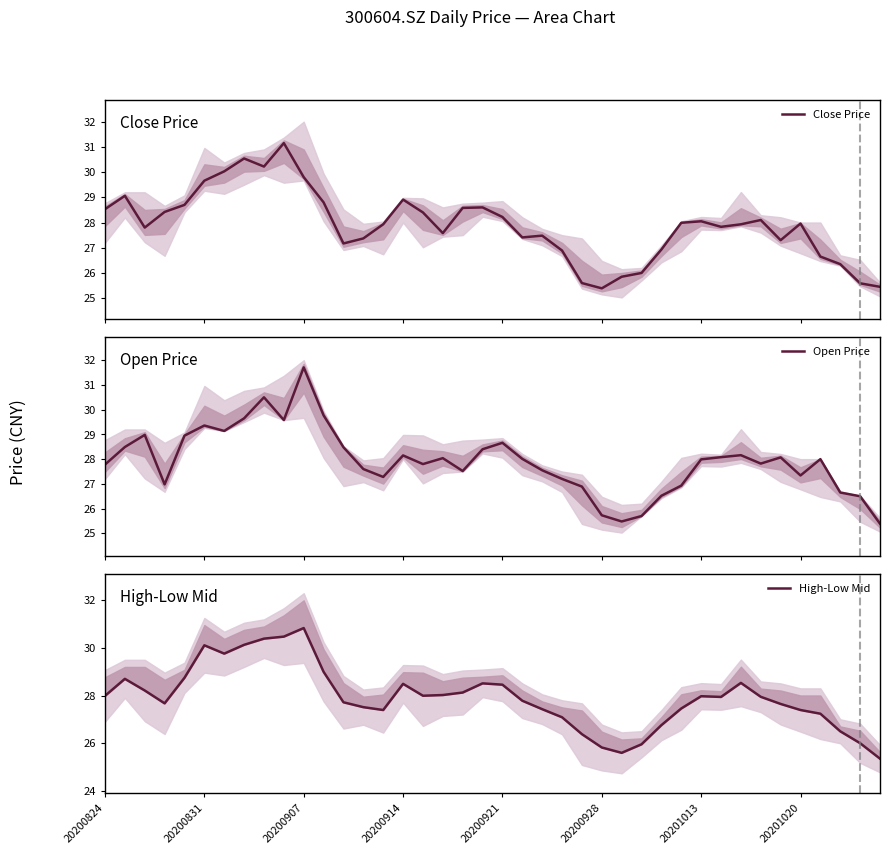

What is the minimum value for Close Price?

25.4